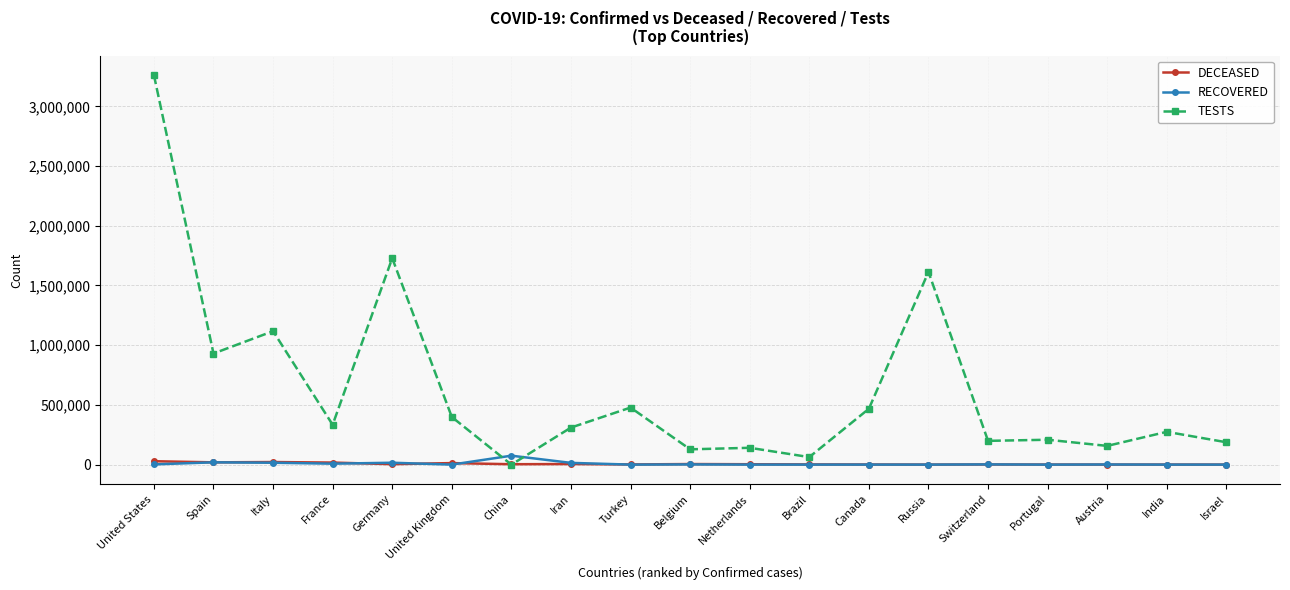

At which category does TESTS reach its first local peak?

Italy